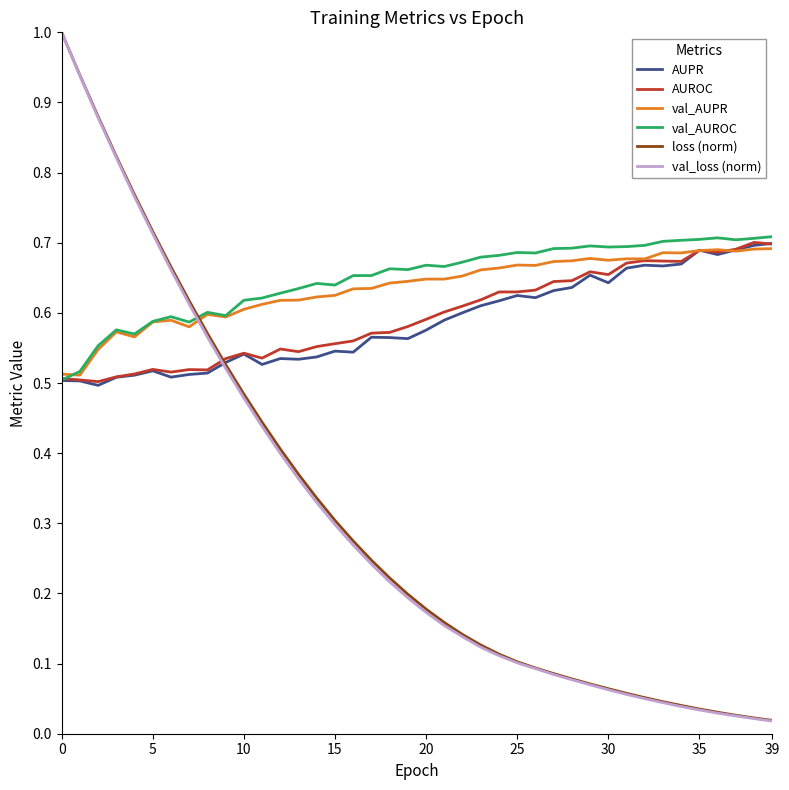

Which series has the largest range (max minus min)?

val_loss (norm)